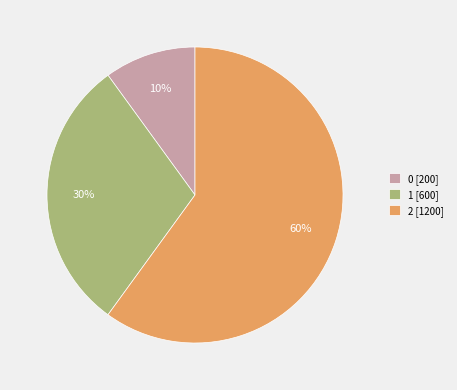

To the nearest percent, what is the average slice percentage?

33%